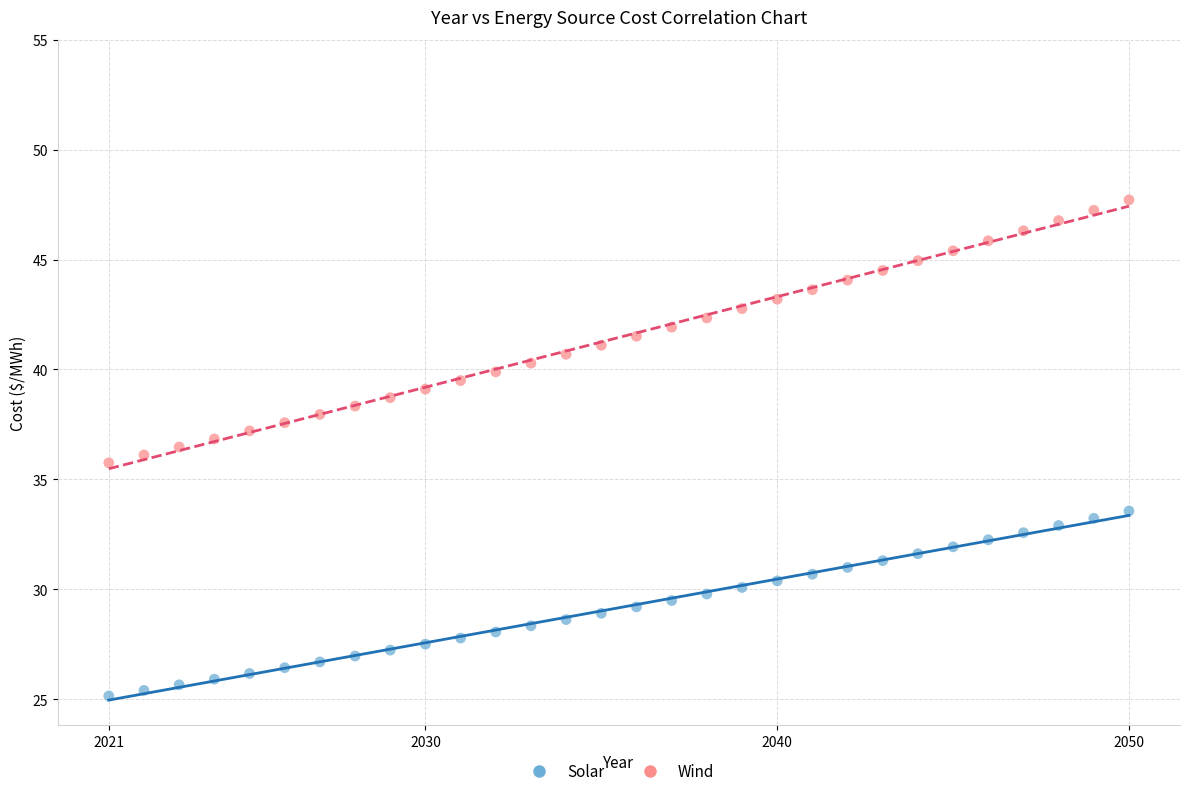

Which series has the widest spread of Y values?

Wind